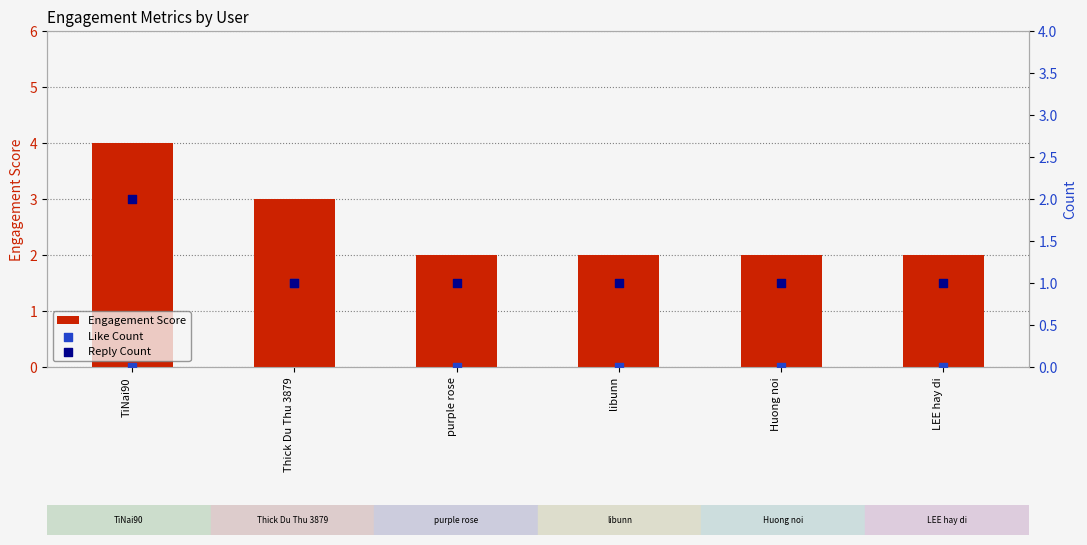

What are all the series names shown in the legend?

Engagement Score, Like Count, Reply Count